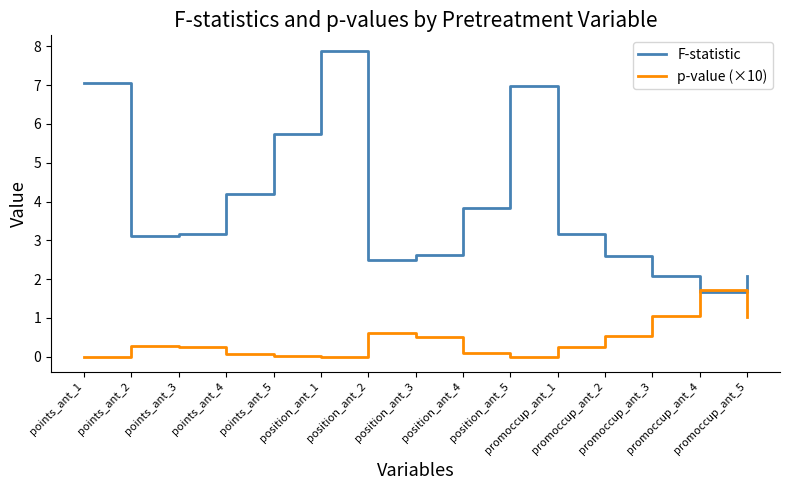

Is this an area chart (filled region under the line)?

No